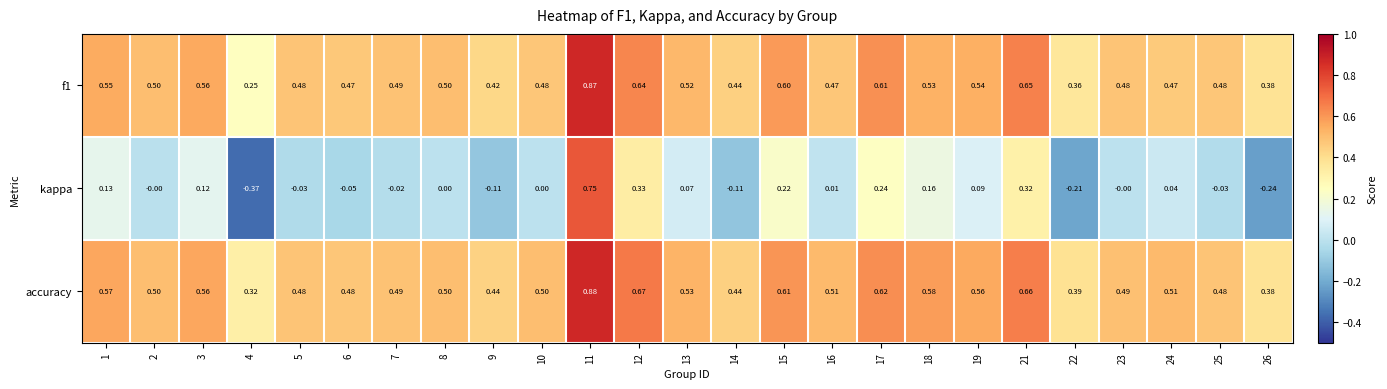

Count the number of data series in this chart.

3